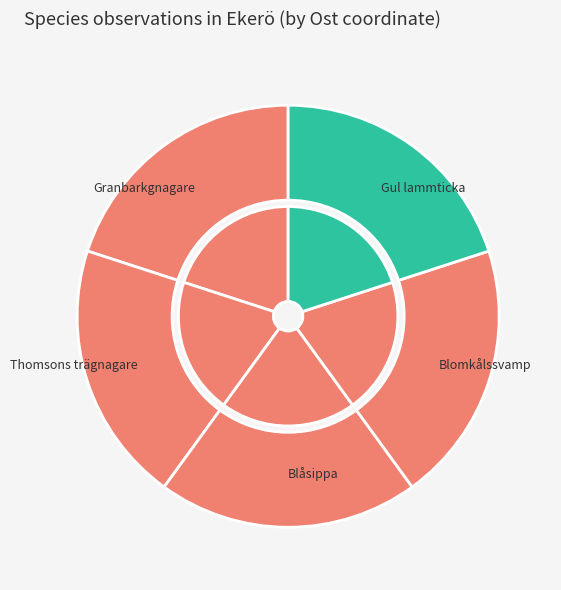

Count the number of slices in the pie.

5